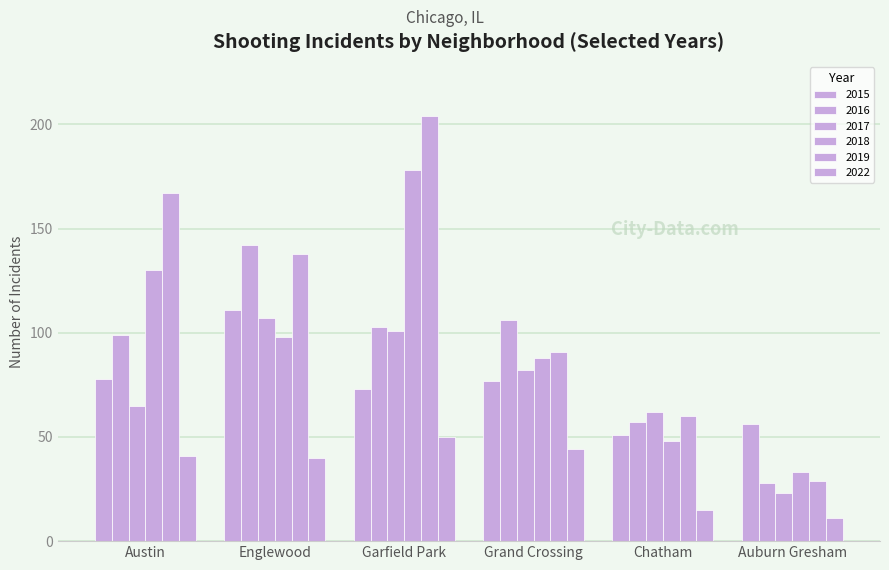

Rank the categories by 2019 value from highest to lowest.

Garfield Park, Austin, Englewood, Grand Crossing, Chatham, Auburn Gresham